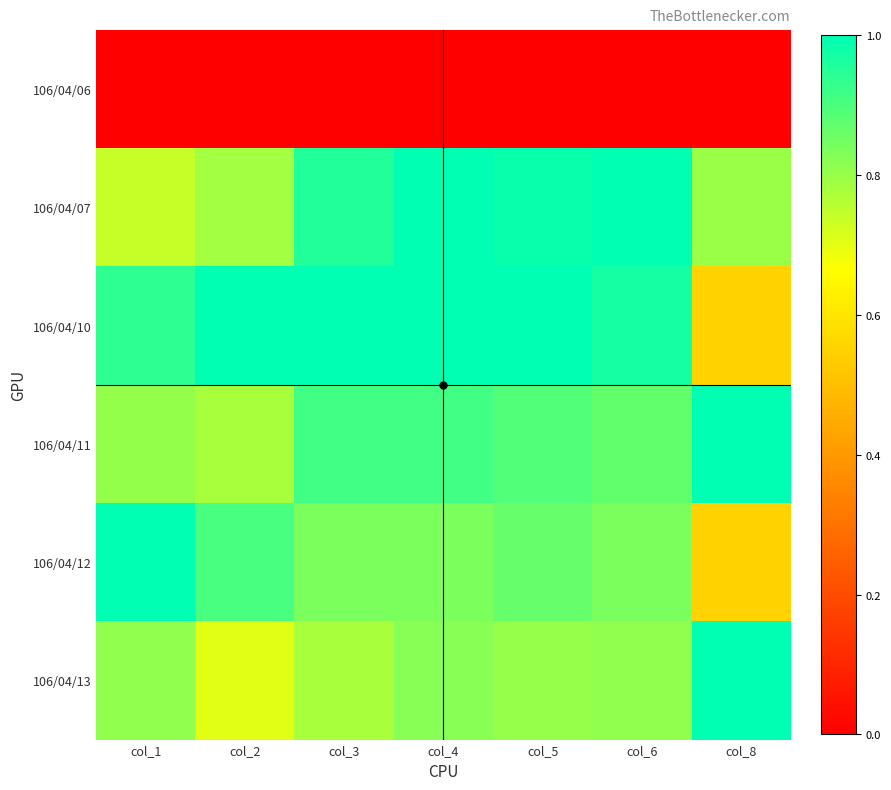

Reading left to right, list all the values displayed in this chart.

106/04/06: col_1=0.0	col_2=0.0	col_3=0.0	col_4=0.0	col_5=0.0	col_6=0.0	col_8=0.0
106/04/07: col_1=0.7	col_2=0.8	col_3=1.0	col_4=1.0	col_5=1.0	col_6=1.0	col_8=0.8
106/04/10: col_1=0.9	col_2=1.0	col_3=1.0	col_4=1.0	col_5=1.0	col_6=1.0	col_8=0.6
106/04/11: col_1=0.8	col_2=0.8	col_3=0.9	col_4=0.9	col_5=0.9	col_6=0.9	col_8=1.0
106/04/12: col_1=1.0	col_2=0.9	col_3=0.8	col_4=0.8	col_5=0.9	col_6=0.8	col_8=0.6
106/04/13: col_1=0.8	col_2=0.7	col_3=0.8	col_4=0.8	col_5=0.8	col_6=0.8	col_8=1.0